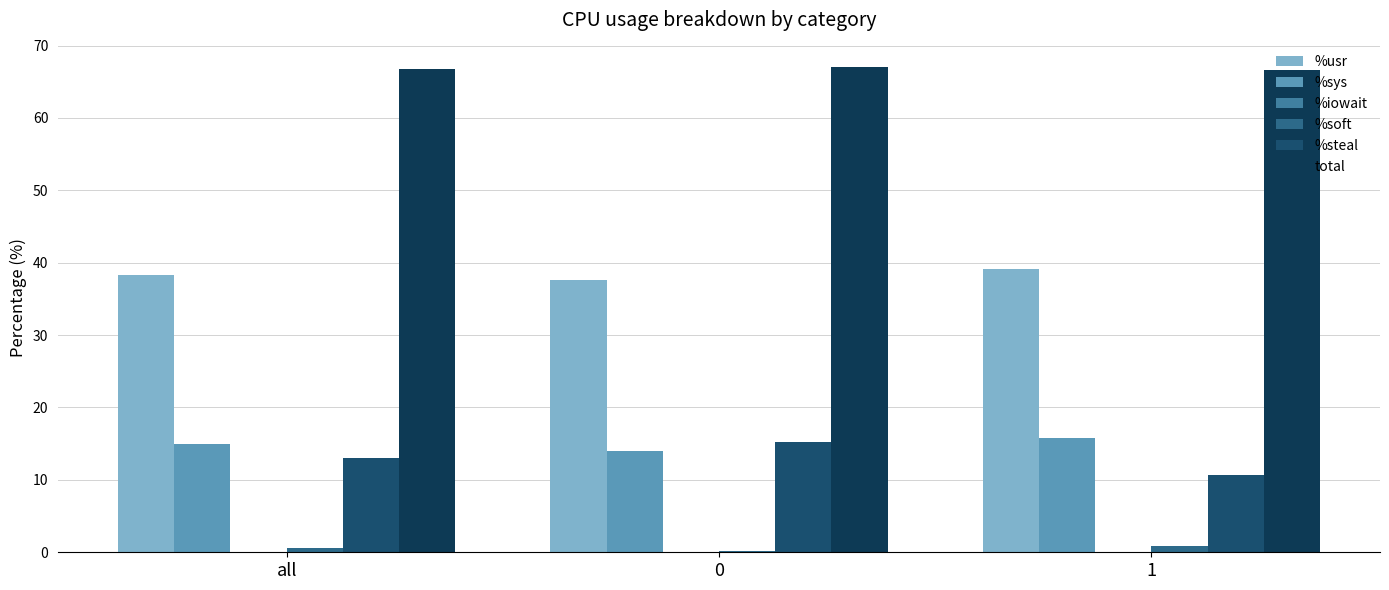

Between 1 and 0, which is larger?

1